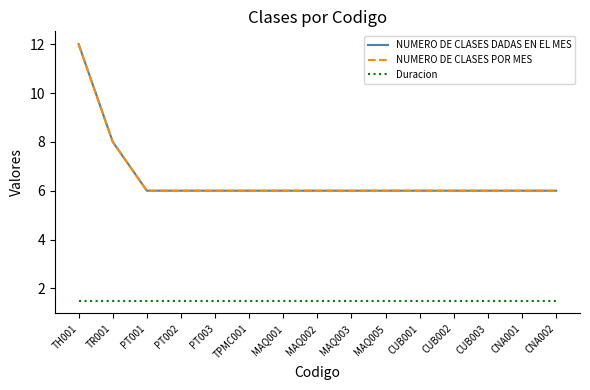

What is the total value across all series at TH001?

25.5